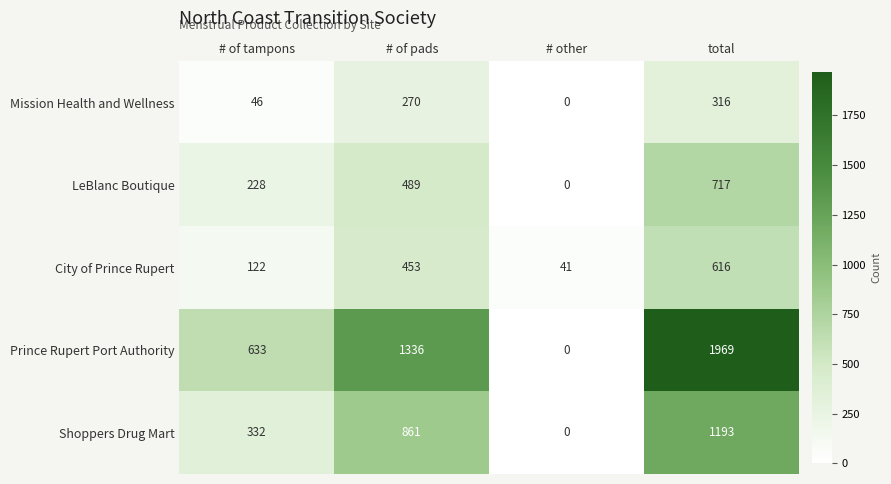

Which series has the widest spread of values?

Prince Rupert Port Authority